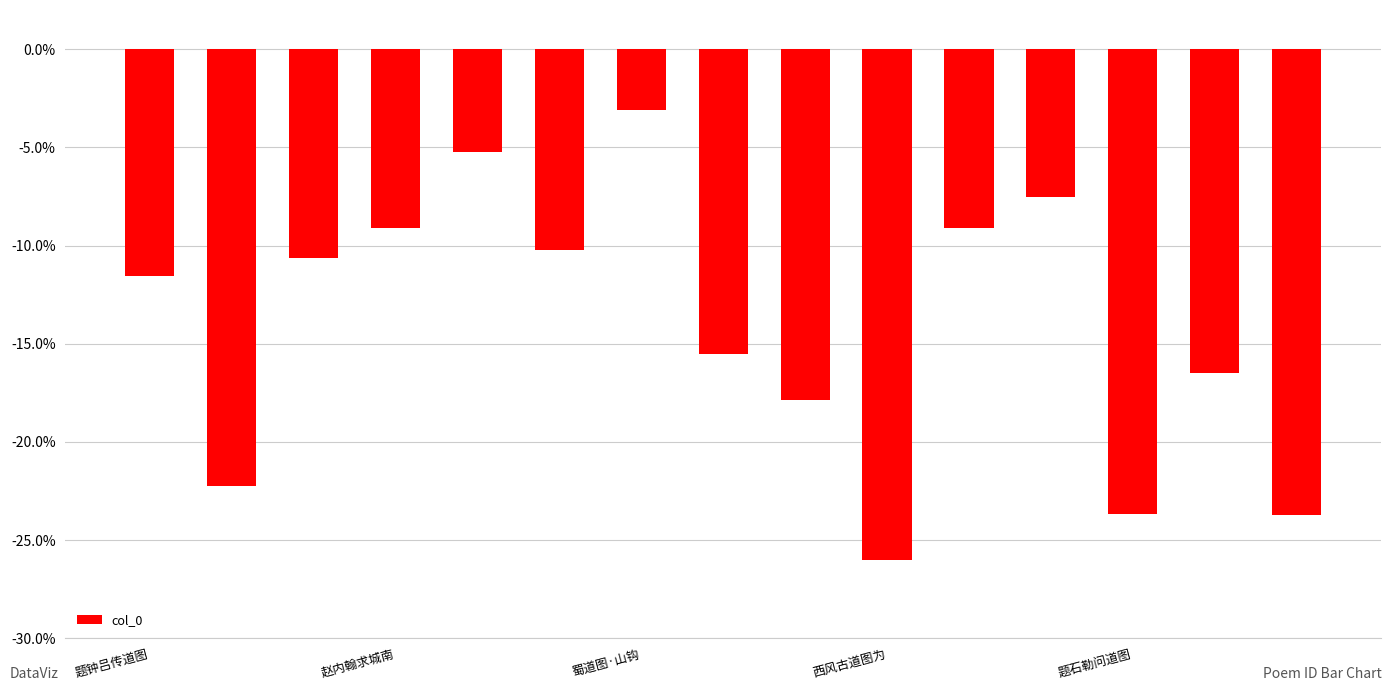

What is the maximum value shown in the chart?

-3.1